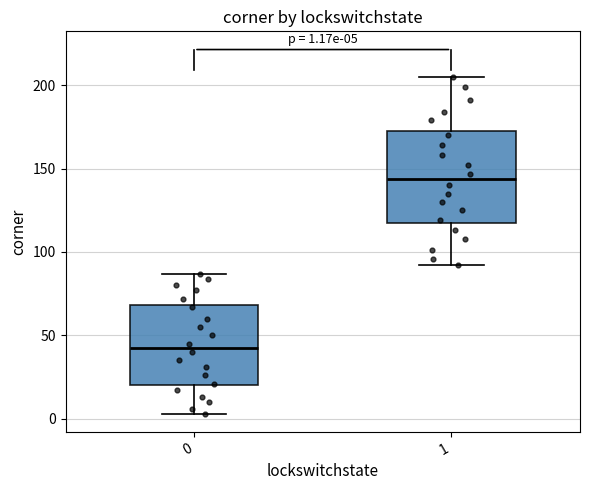

Which box's median line is the lowest?

0